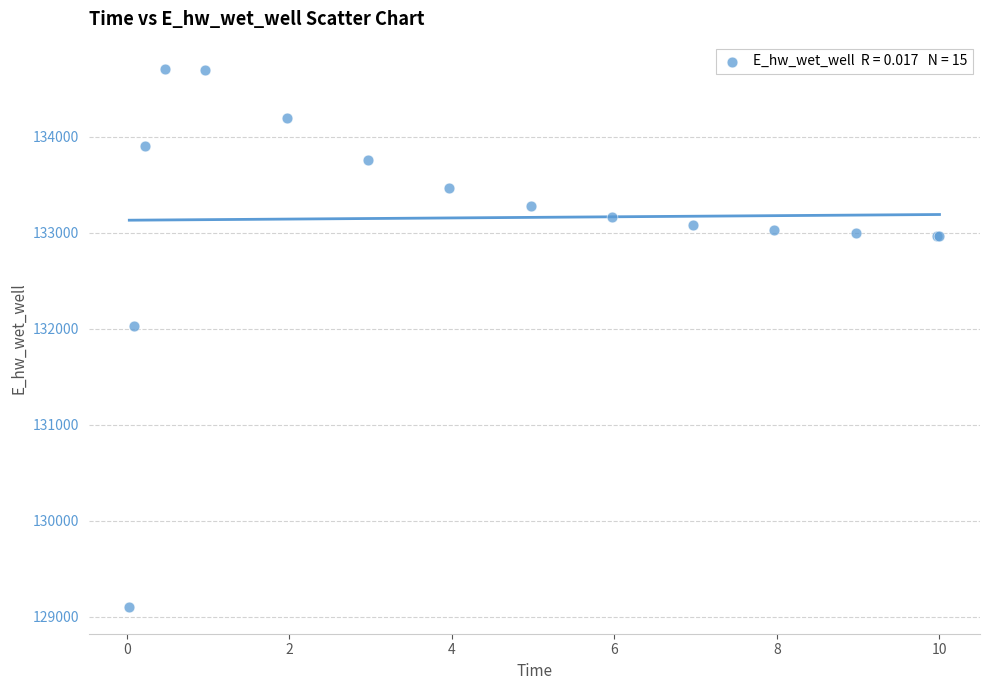

What Y value in the scatter plot is closest to 131906?

132028.7